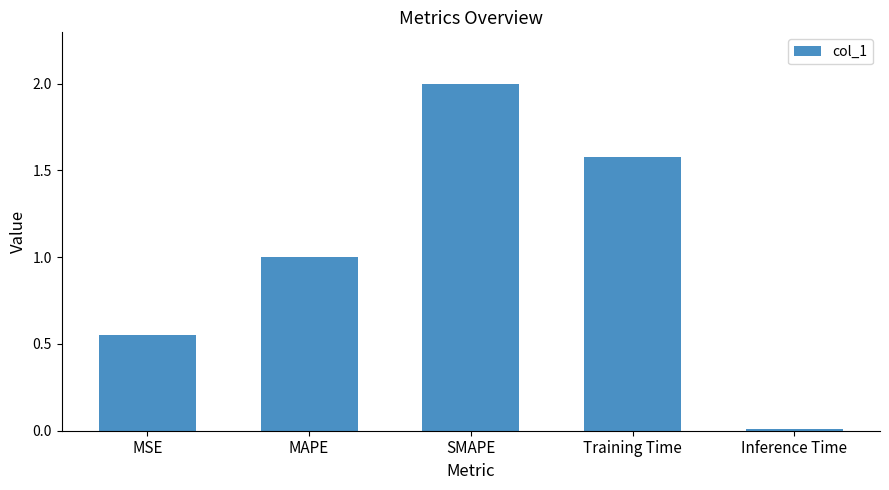

Which label corresponds to the largest value in the chart?

SMAPE